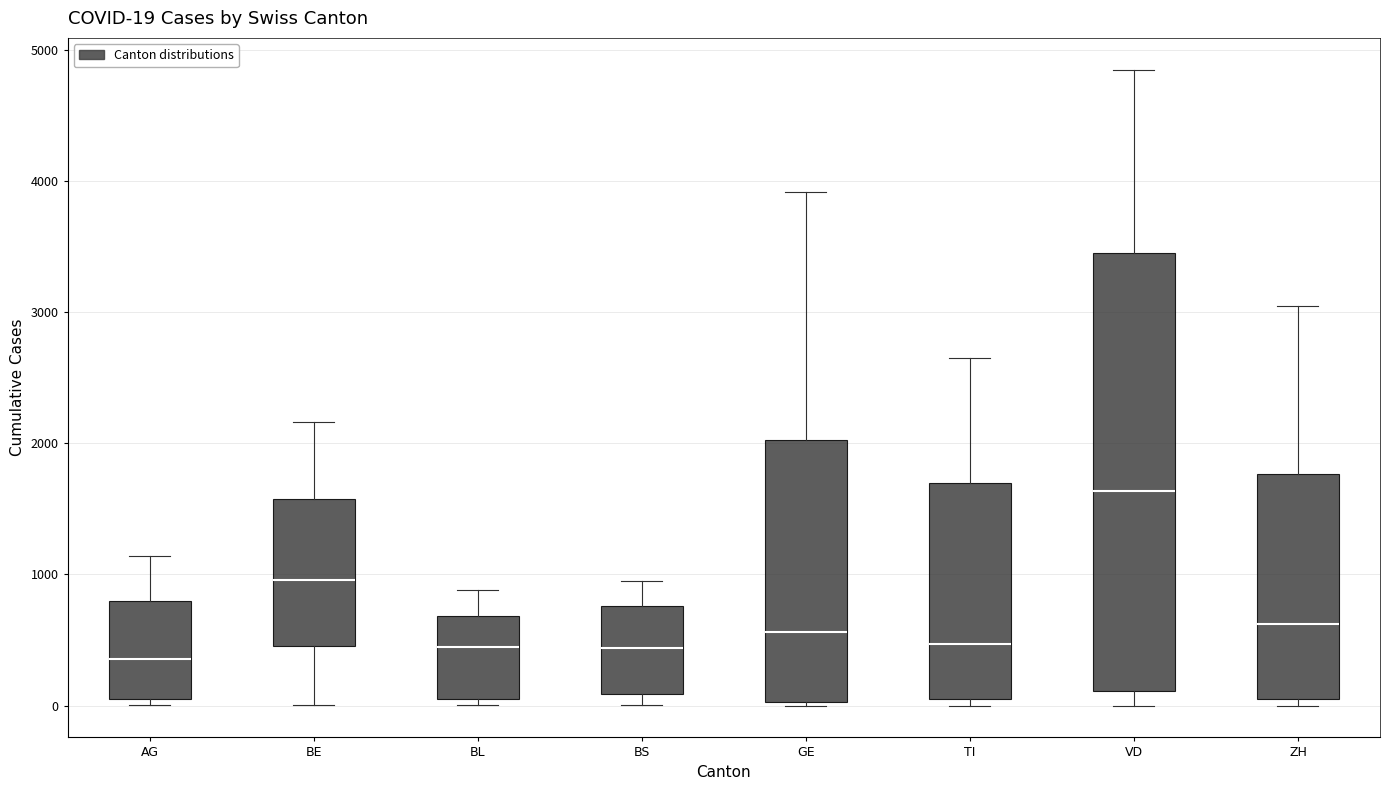

Which box has the highest median line?

VD